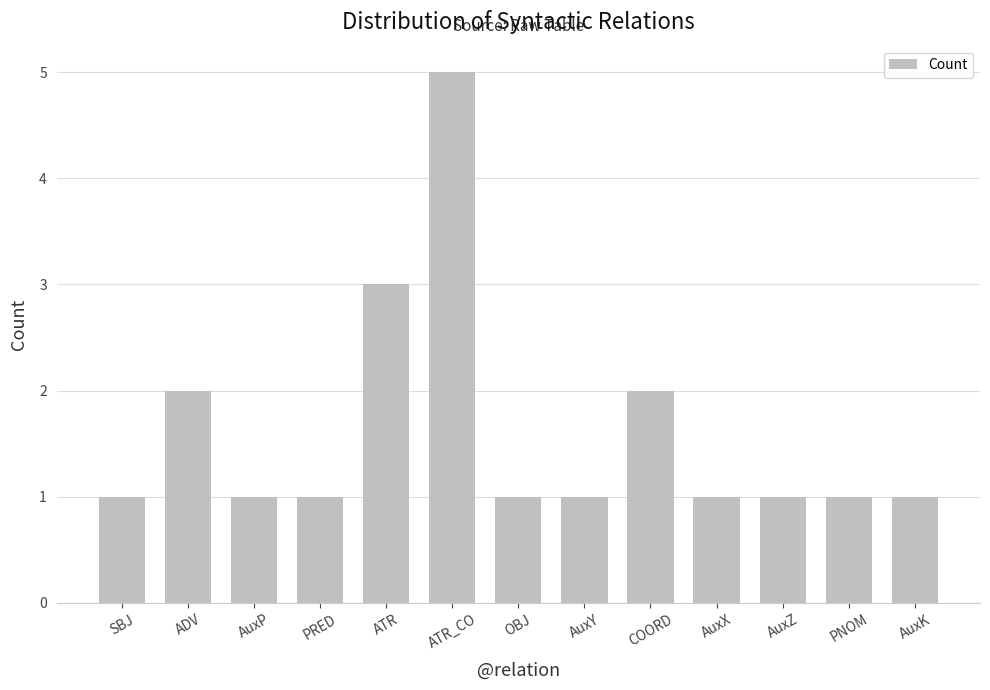

Count the values in the range 1 to 2.

11